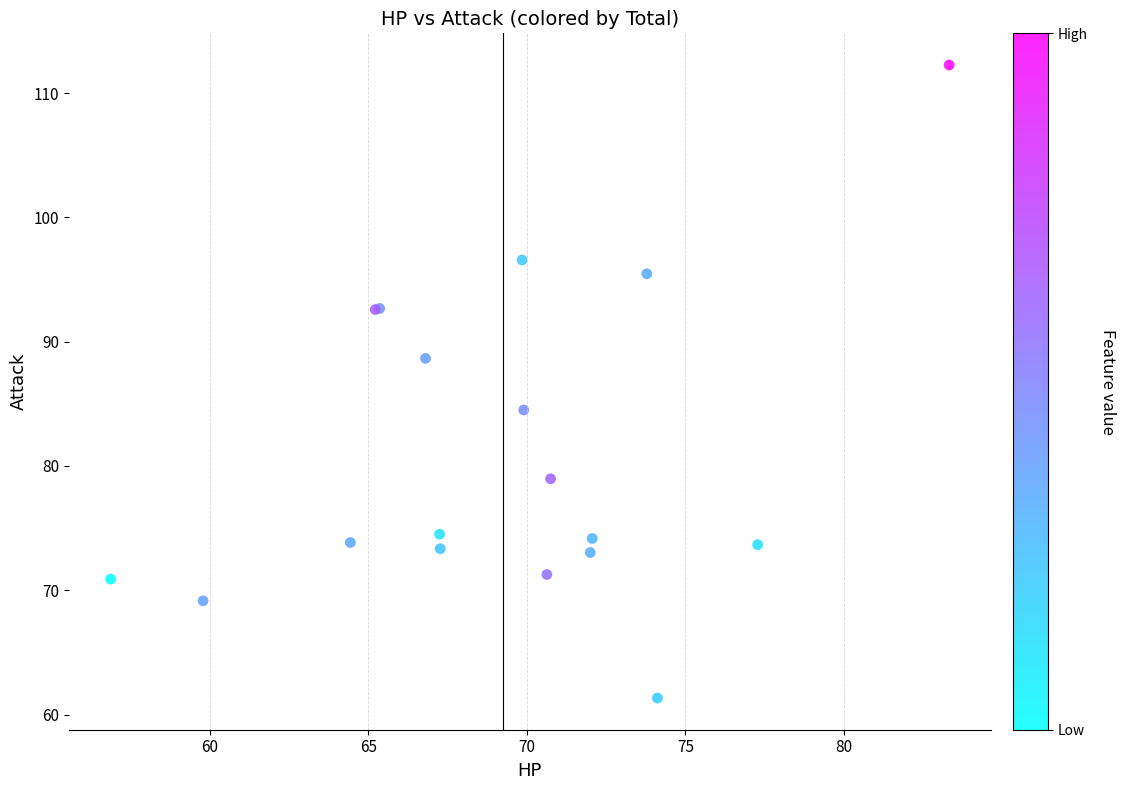

What Y value in the scatter plot is closest to 86?

84.5